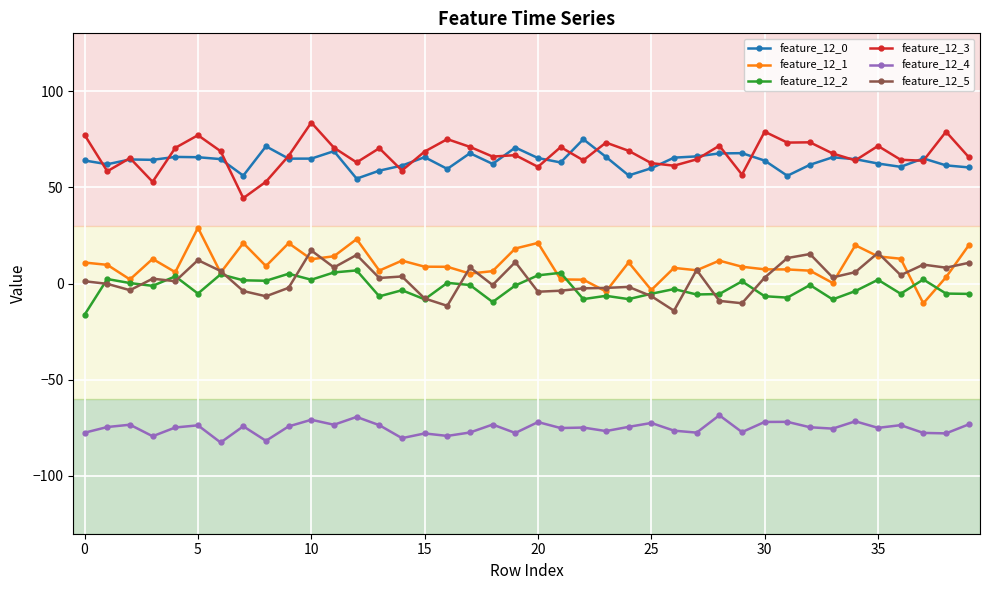

Rank the series by their maximum value, from highest to lowest.

feature_12_3, feature_12_0, feature_12_1, feature_12_5, feature_12_2, feature_12_4